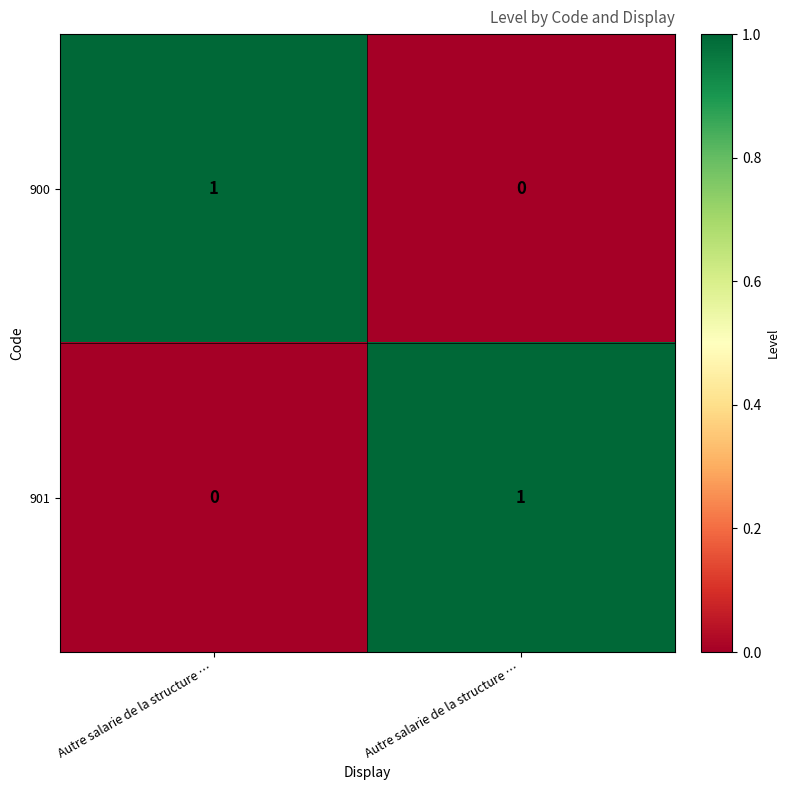

Between Autre salarie de la structure … and Autre salarie de la structure …, which is larger?

Autre salarie de la structure …